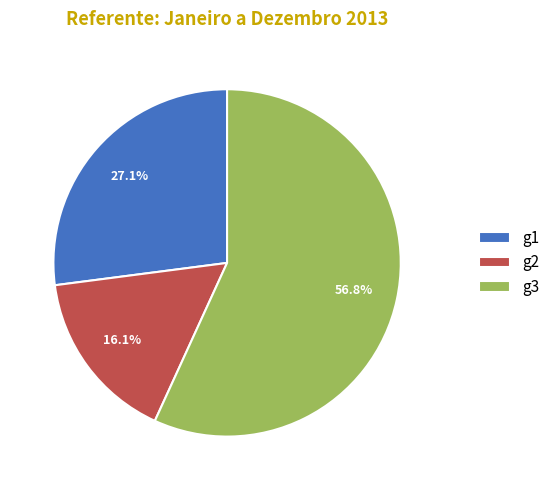

Rank the categories by value from highest to lowest.

g3, g1, g2